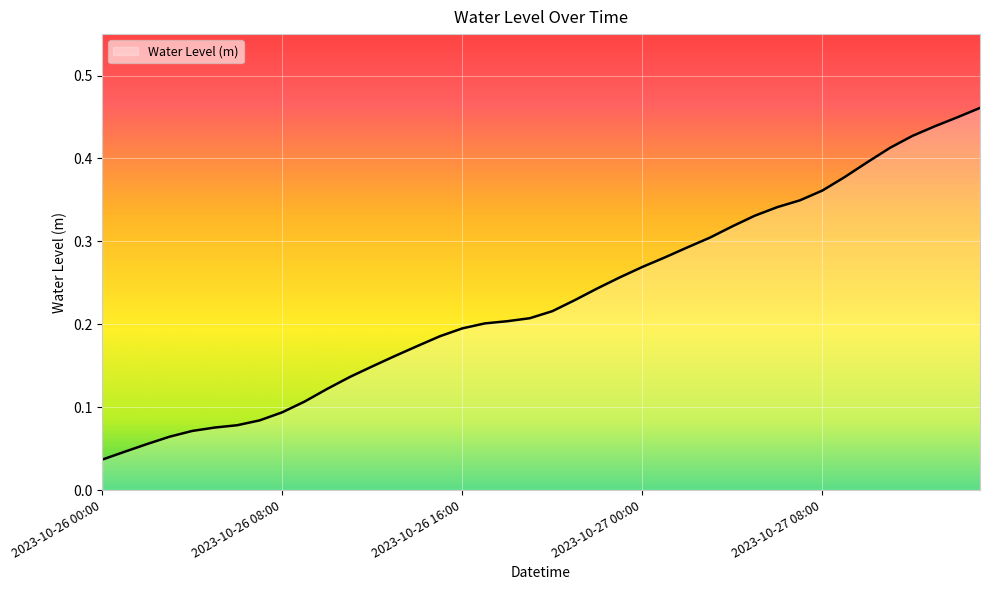

How many lines are shown in the chart?

1